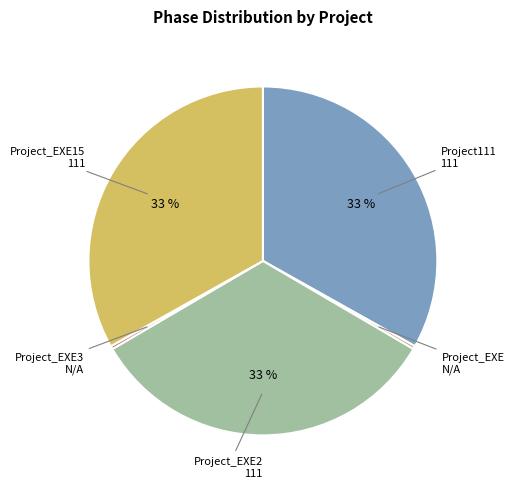

Is there a majority slice in this chart?

No